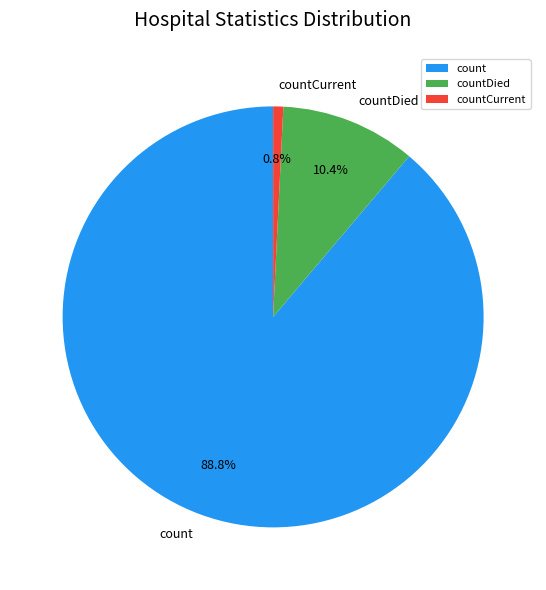

To the nearest percent, what percentage of the pie is countCurrent?

1%